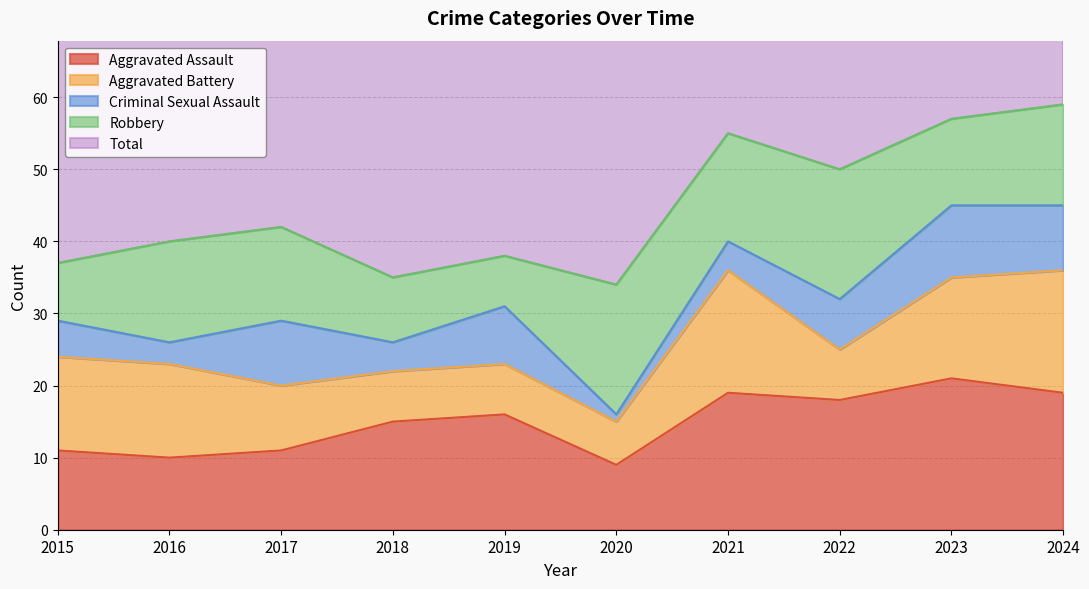

Which category has the highest value across all series?

2024